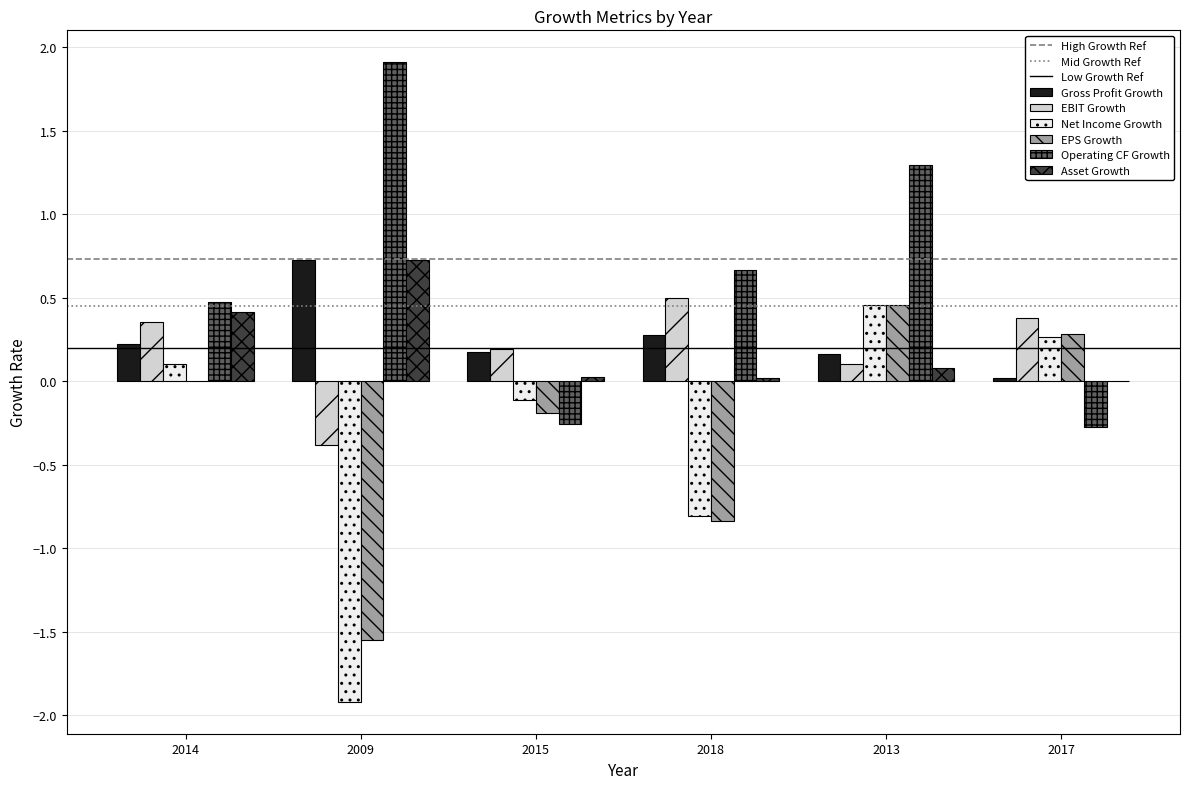

Are the bars horizontal?

No